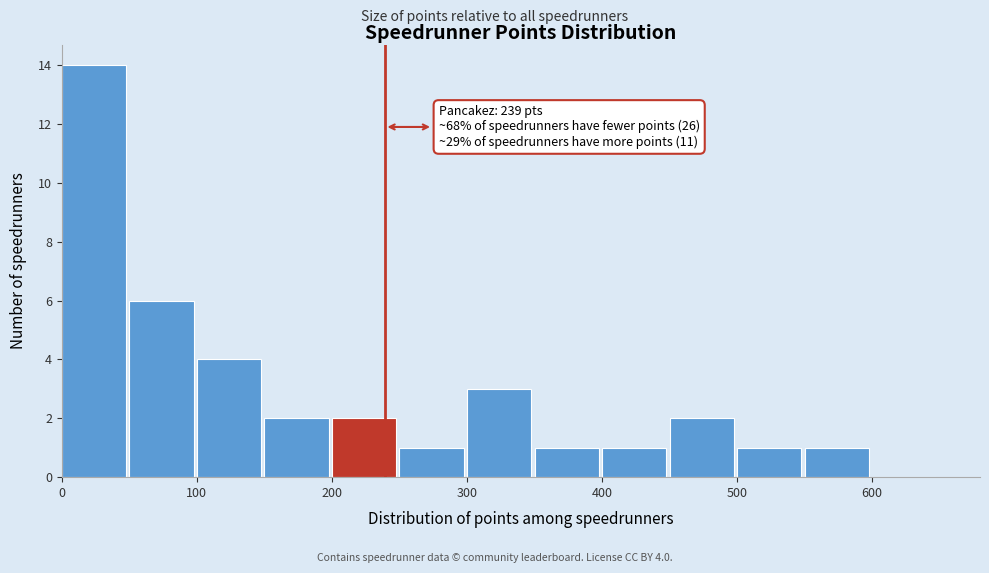

Over which range of the x-axis is the bar tallest?

0 to 50